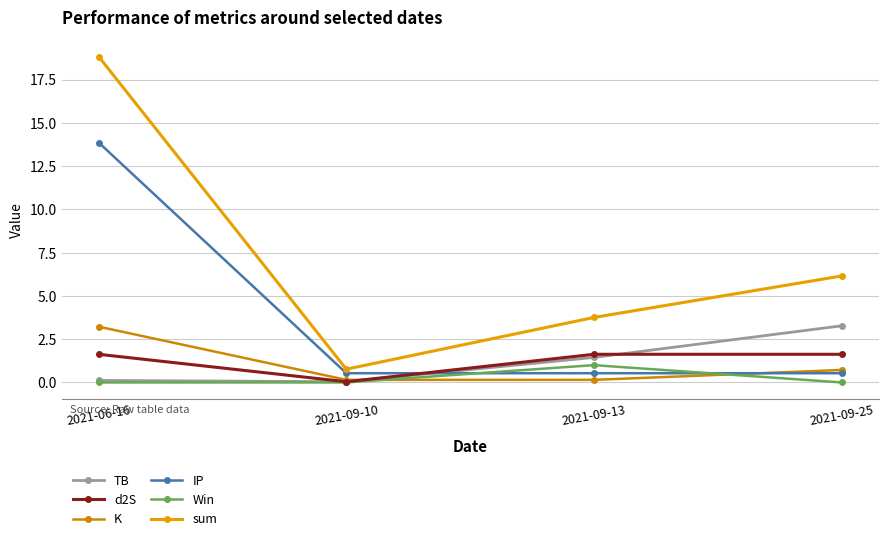

Which series has the largest total across all categories?

sum